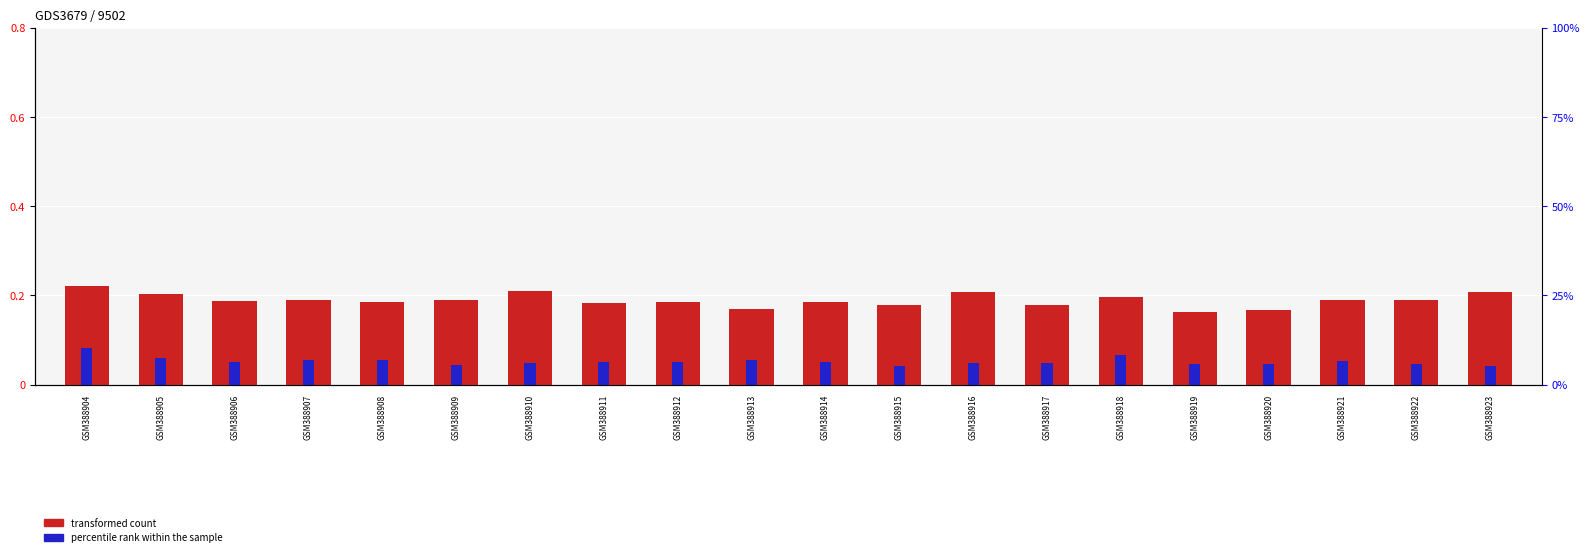

Rank the series at GSM388906 from highest to lowest value.

transformed count, percentile rank within the sample